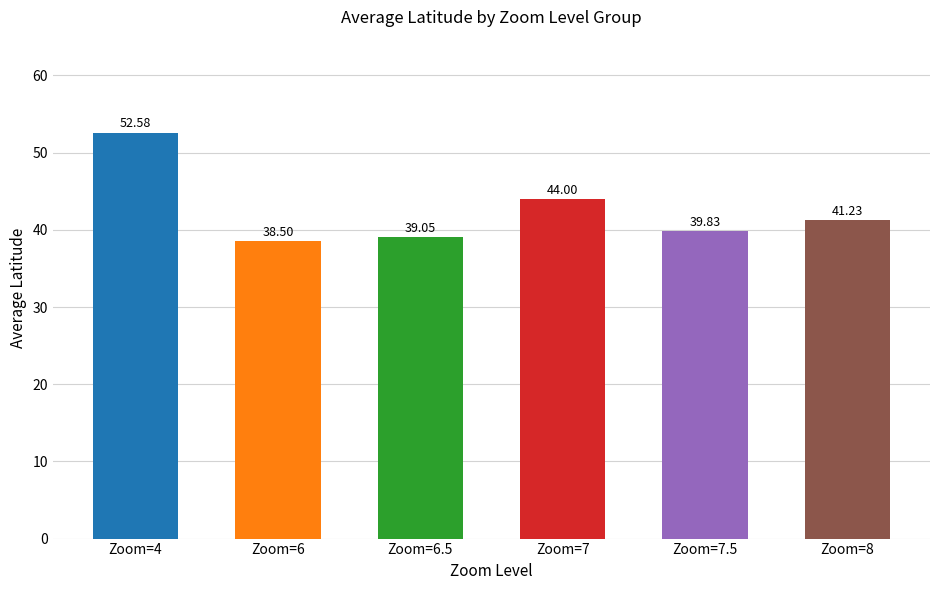

Rank the categories by value from highest to lowest.

Zoom=4, Zoom=7, Zoom=8, Zoom=7.5, Zoom=6.5, Zoom=6